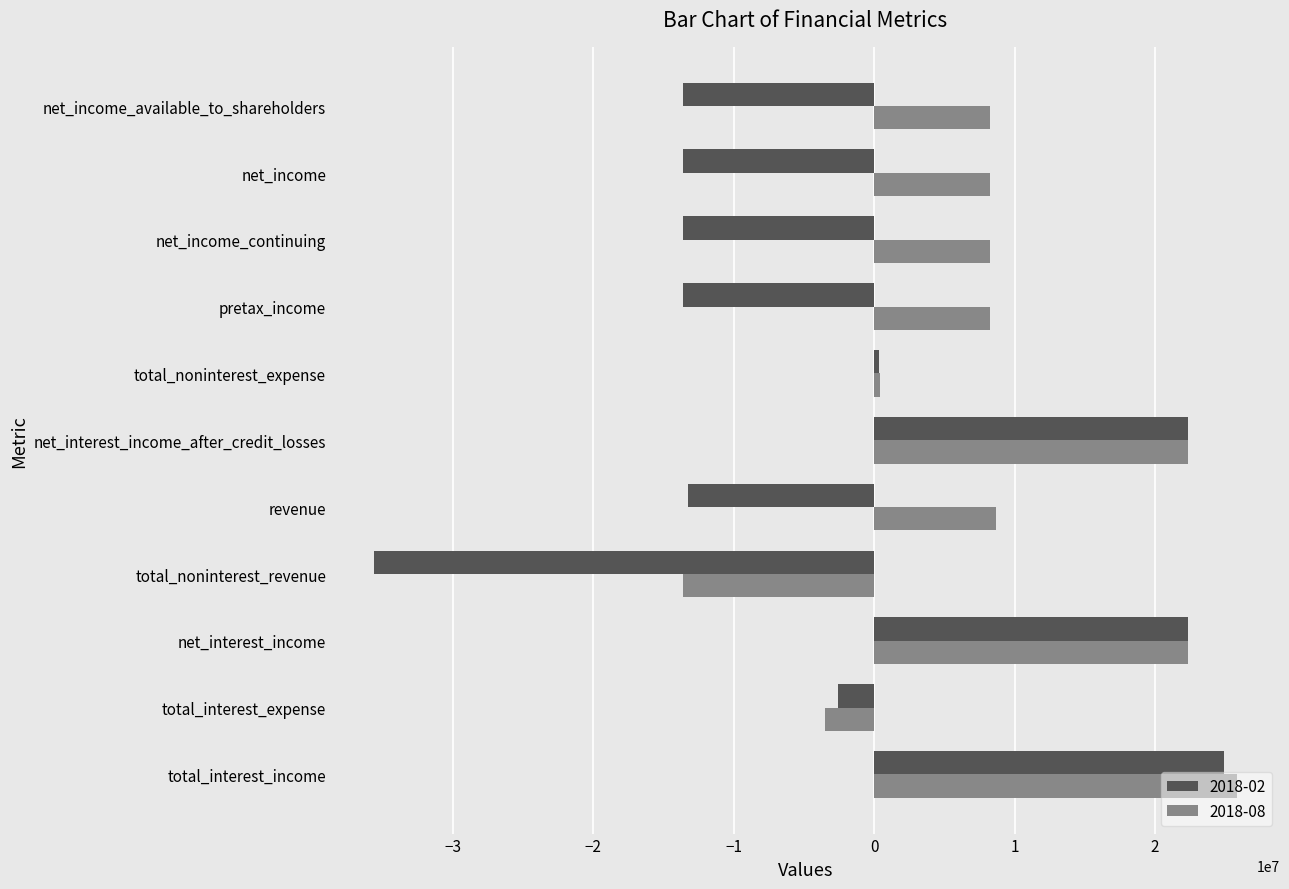

Count the number of data series in this chart.

2